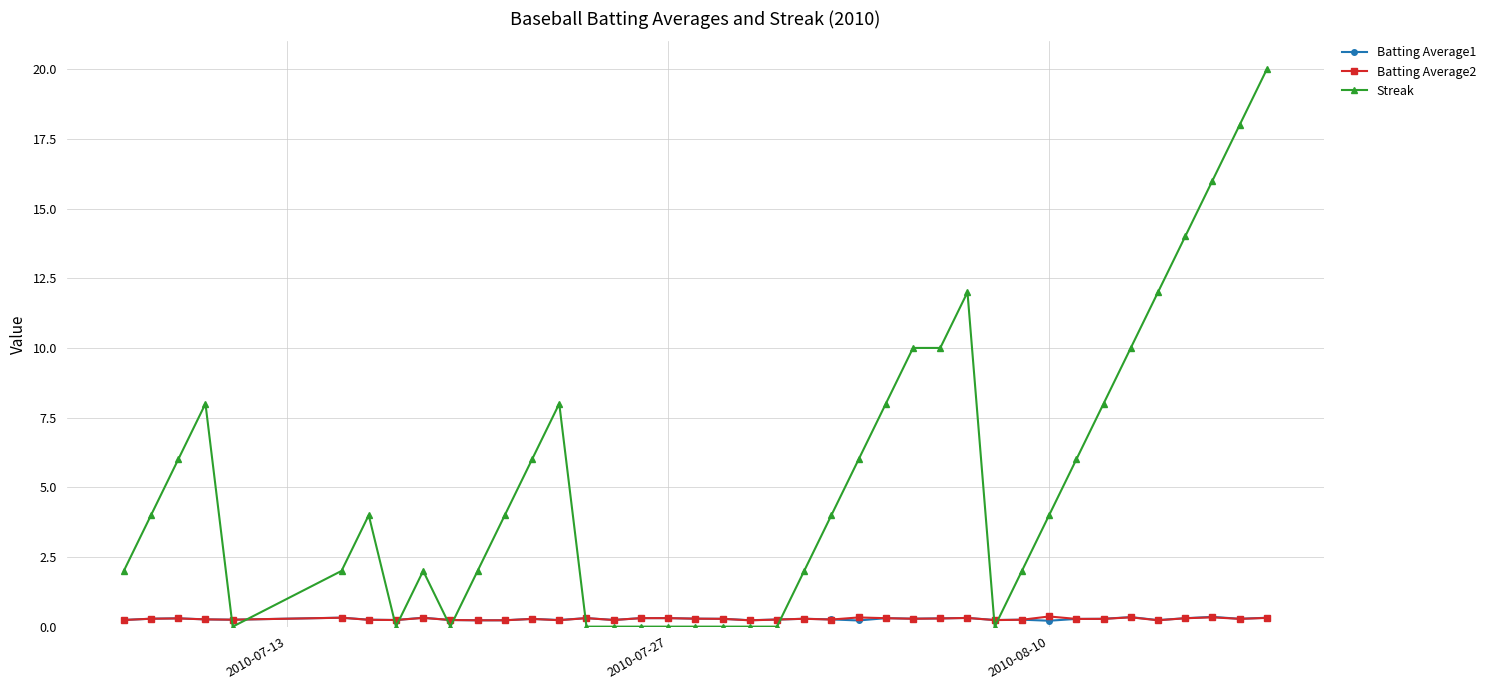

Which series has the largest total across all categories?

Streak